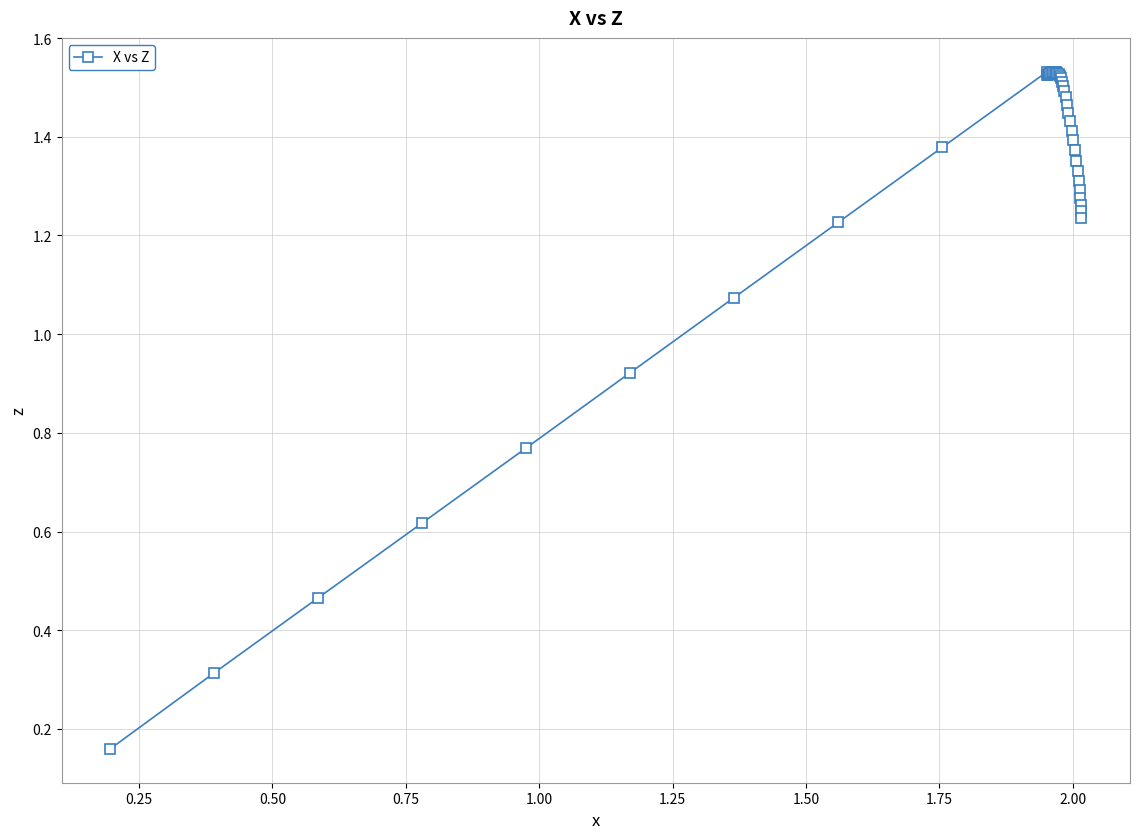

What is the sum of all values?

51.6